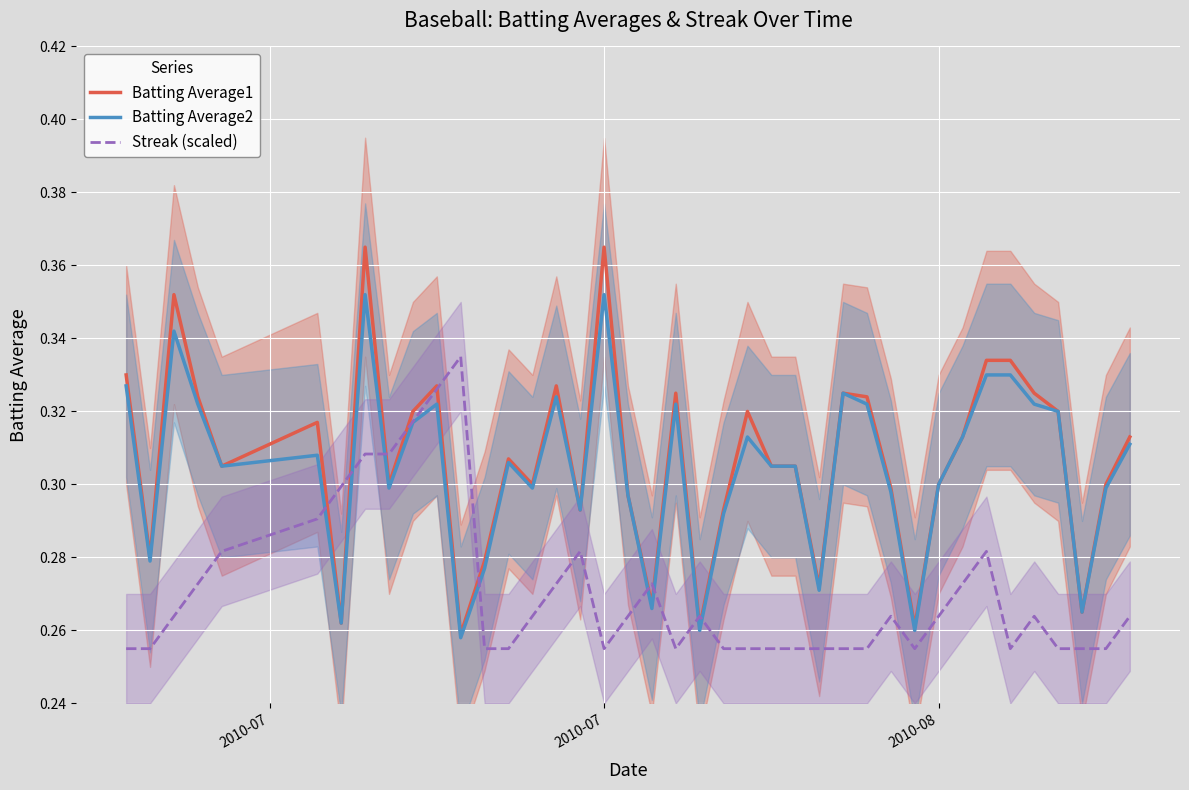

True or false: Batting Average2 and Batting Average1 cross at least once.

False